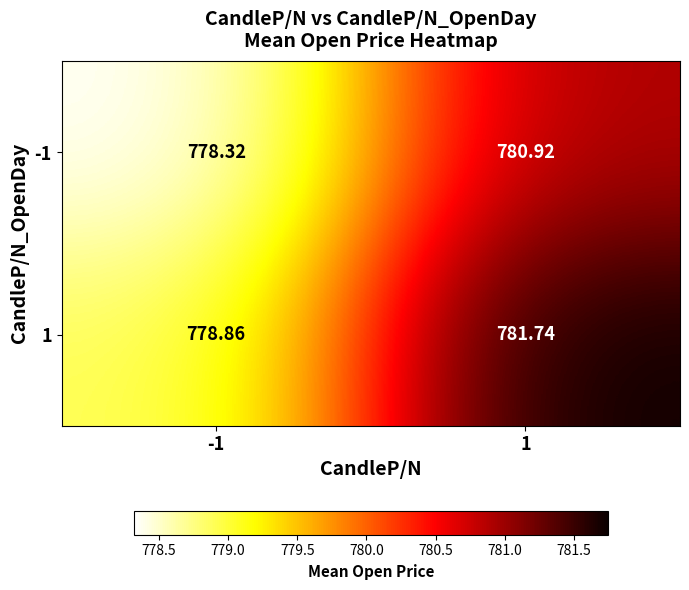

Is the value of -1 at -1 greater than the value of 1 at 1?

No